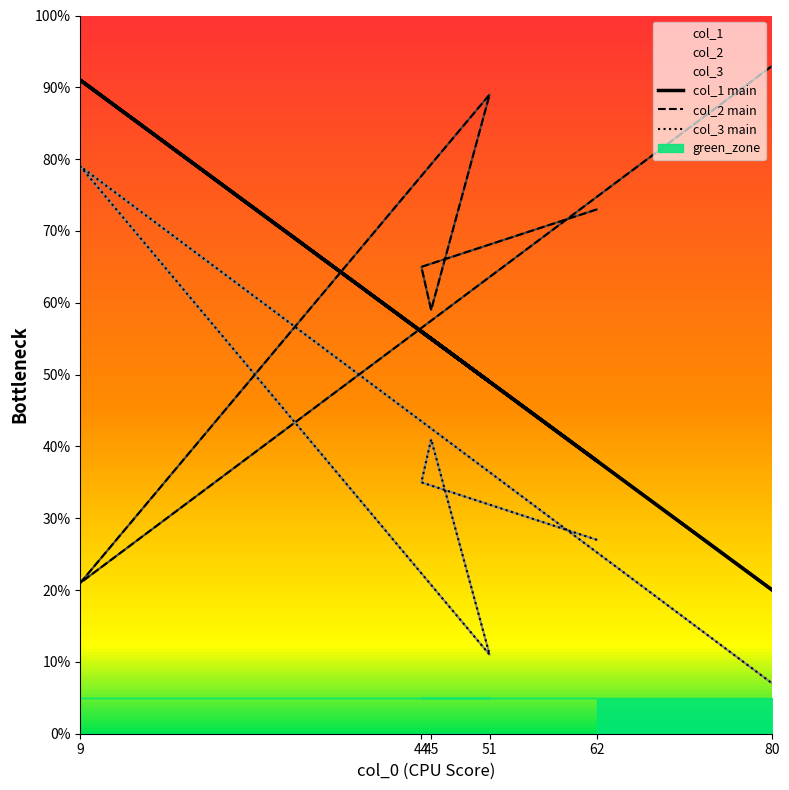

Which series has the widest spread of values?

col_2 main